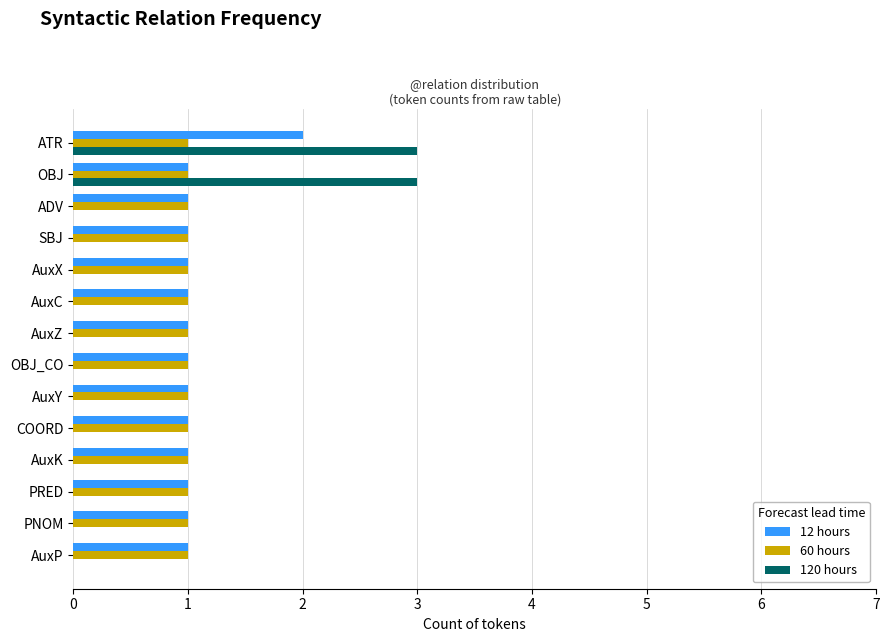

How many series are shown in this chart?

3